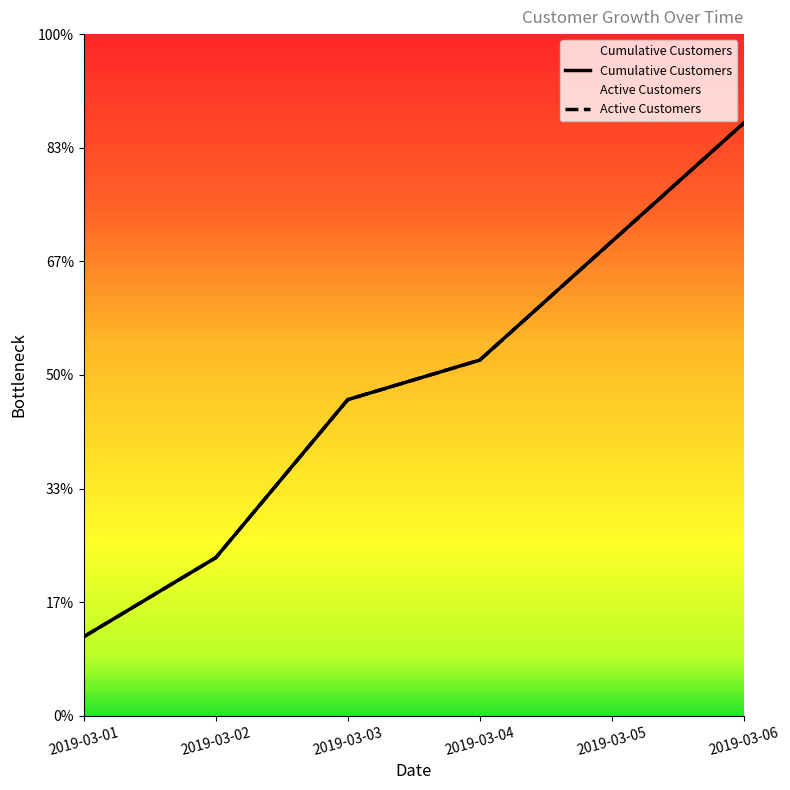

True or false: Active Customers has more than 0 points higher than both neighbors.

False